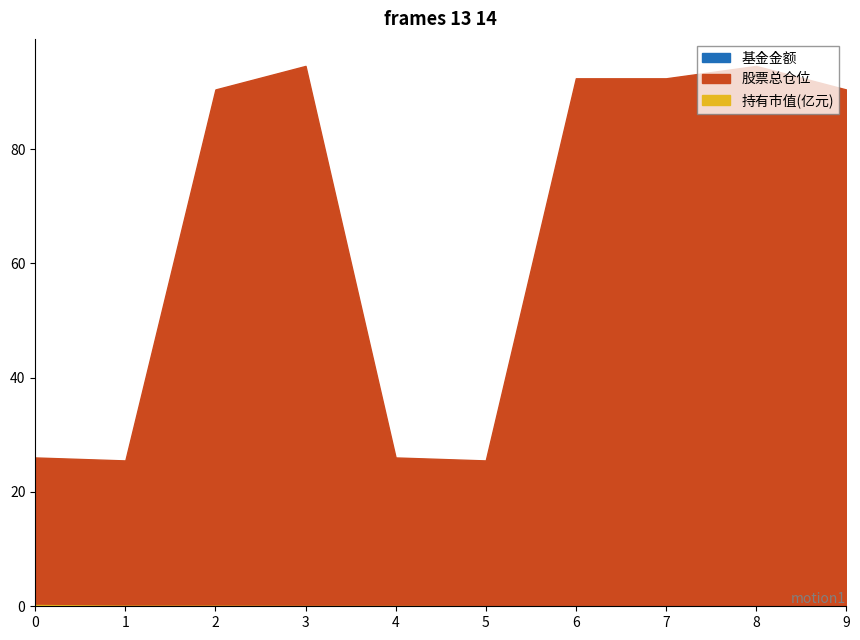

Is the value of 持有市值(亿元) at 0 greater than the value of 基金金额 at 1?

No